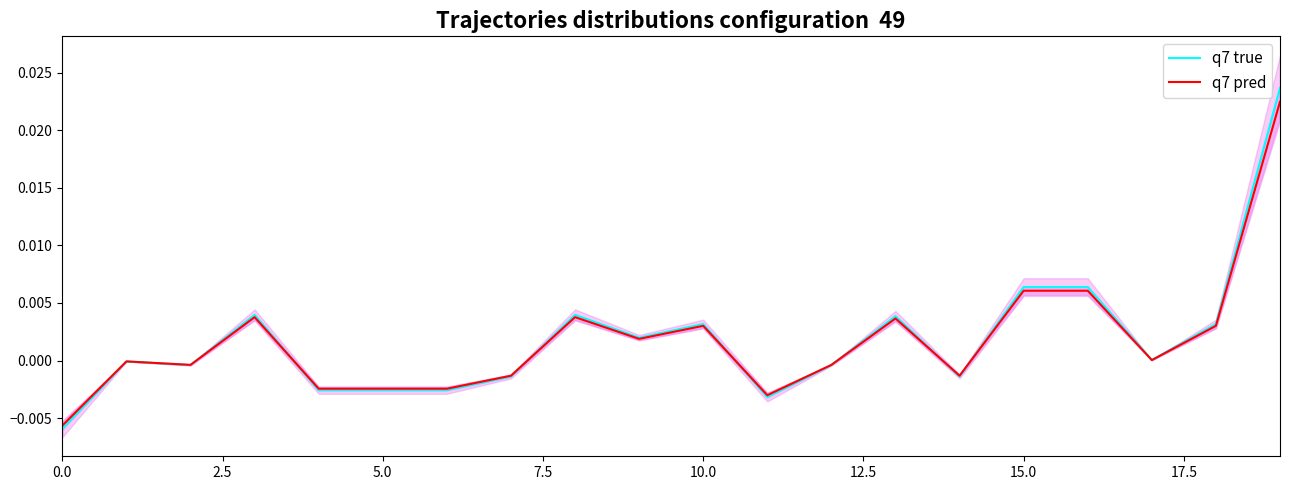

Which series has the widest spread of values?

q7 true